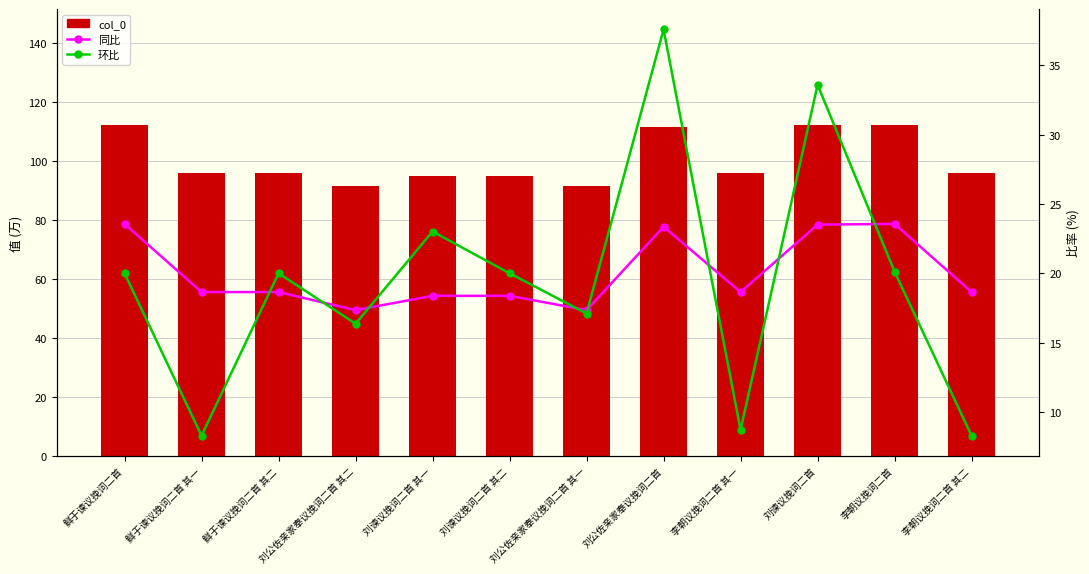

Rank the categories by col_0 value from lowest to highest.

刘公佐亲家奉议挽词二首 其二, 刘公佐亲家奉议挽词二首 其一, 刘谏议挽词二首 其二, 刘谏议挽词二首 其一, 李朝议挽词二首 其二, 李朝议挽词二首 其一, 鲜于谏议挽词二首 其二, 鲜于谏议挽词二首 其一, 刘公佐亲家奉议挽词二首, 刘谏议挽词二首, 李朝议挽词二首, 鲜于谏议挽词二首